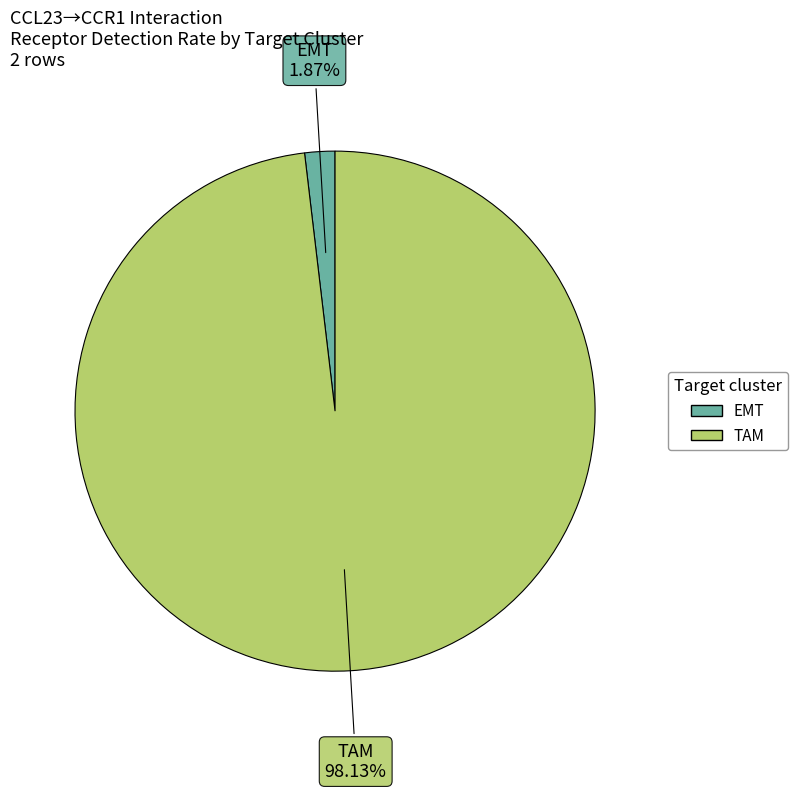

What percentage is the EMT slice, to the nearest percent?

2%